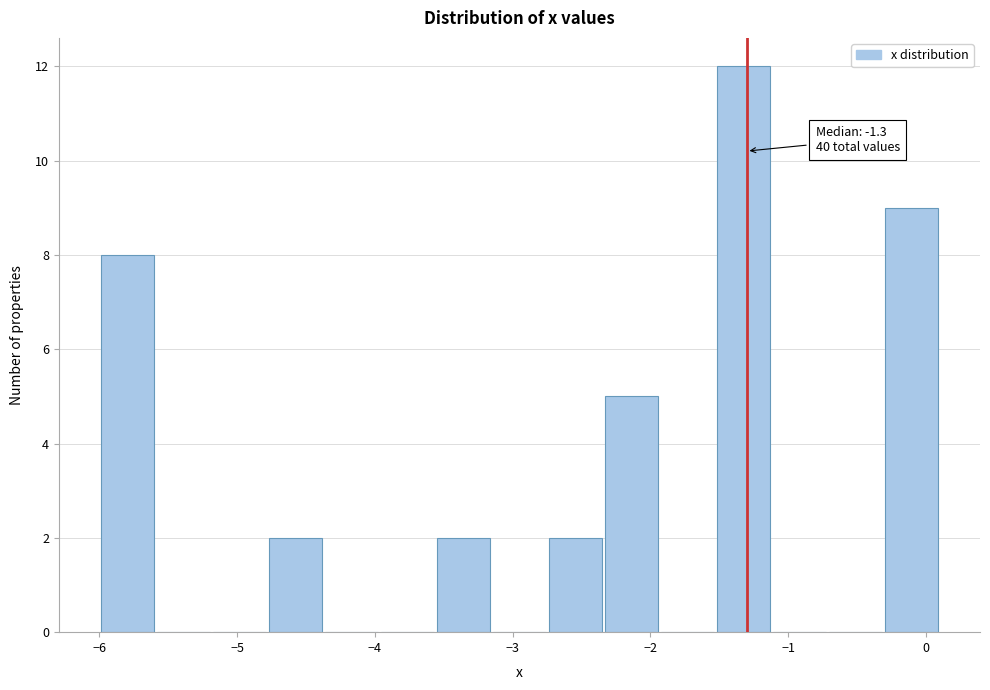

Which range on the x-axis has the tallest bar?

-1.5 to -1.1